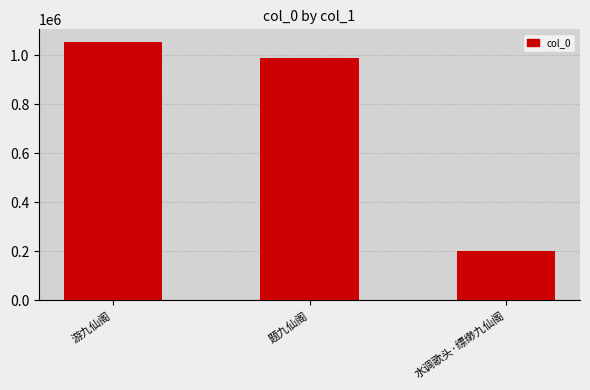

How many series are shown in this chart?

1